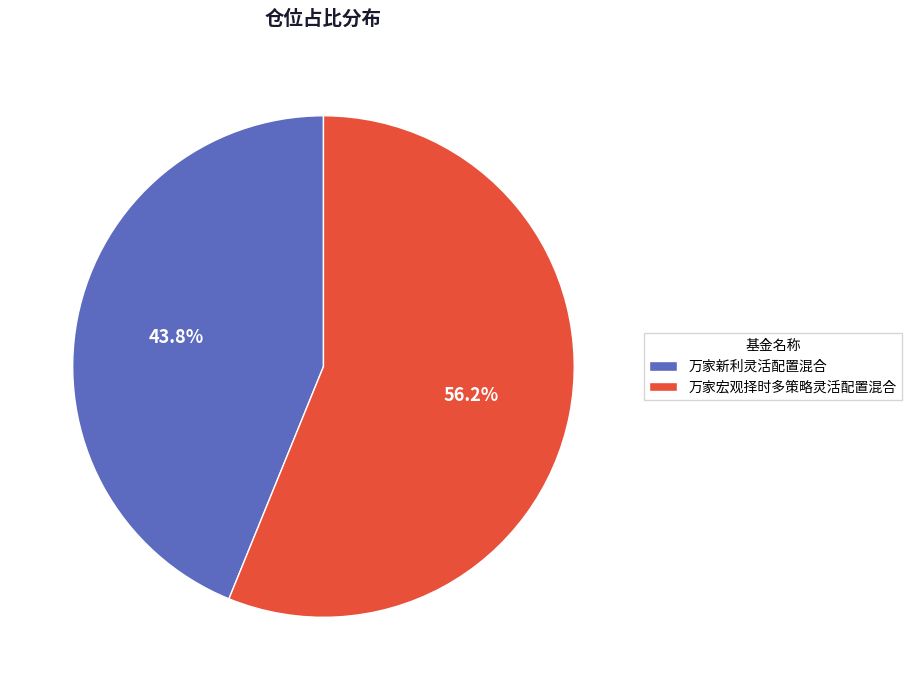

What is the largest slice in the pie chart?

万家宏观择时多策略灵活配置混合